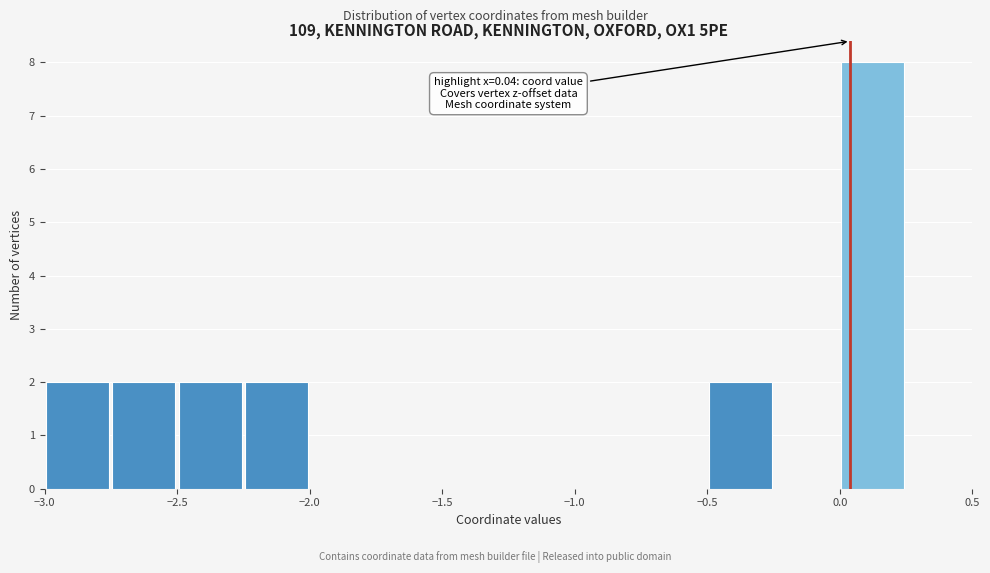

Over which range of the x-axis is the bar tallest?

0.00 to 0.25